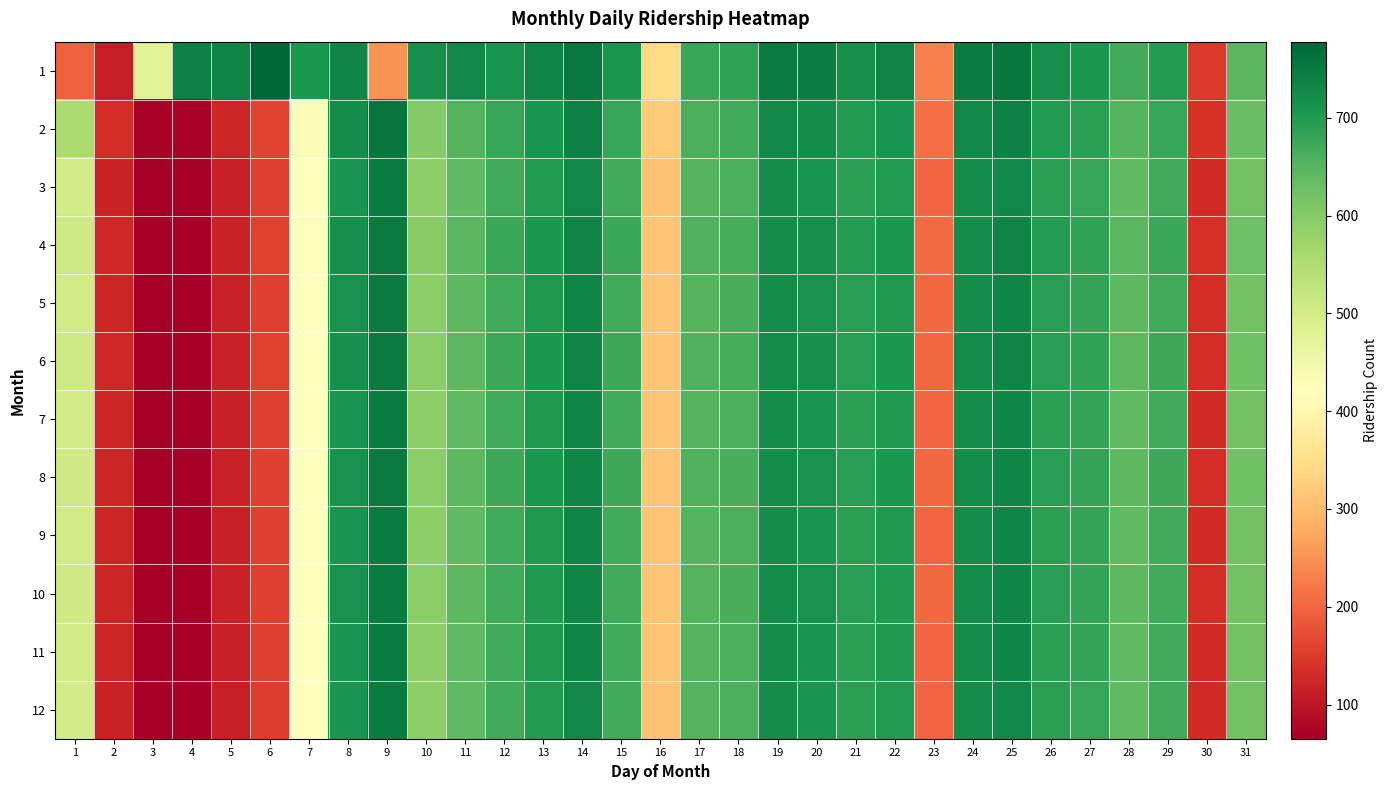

At which category is the sum across all series the highest?

25